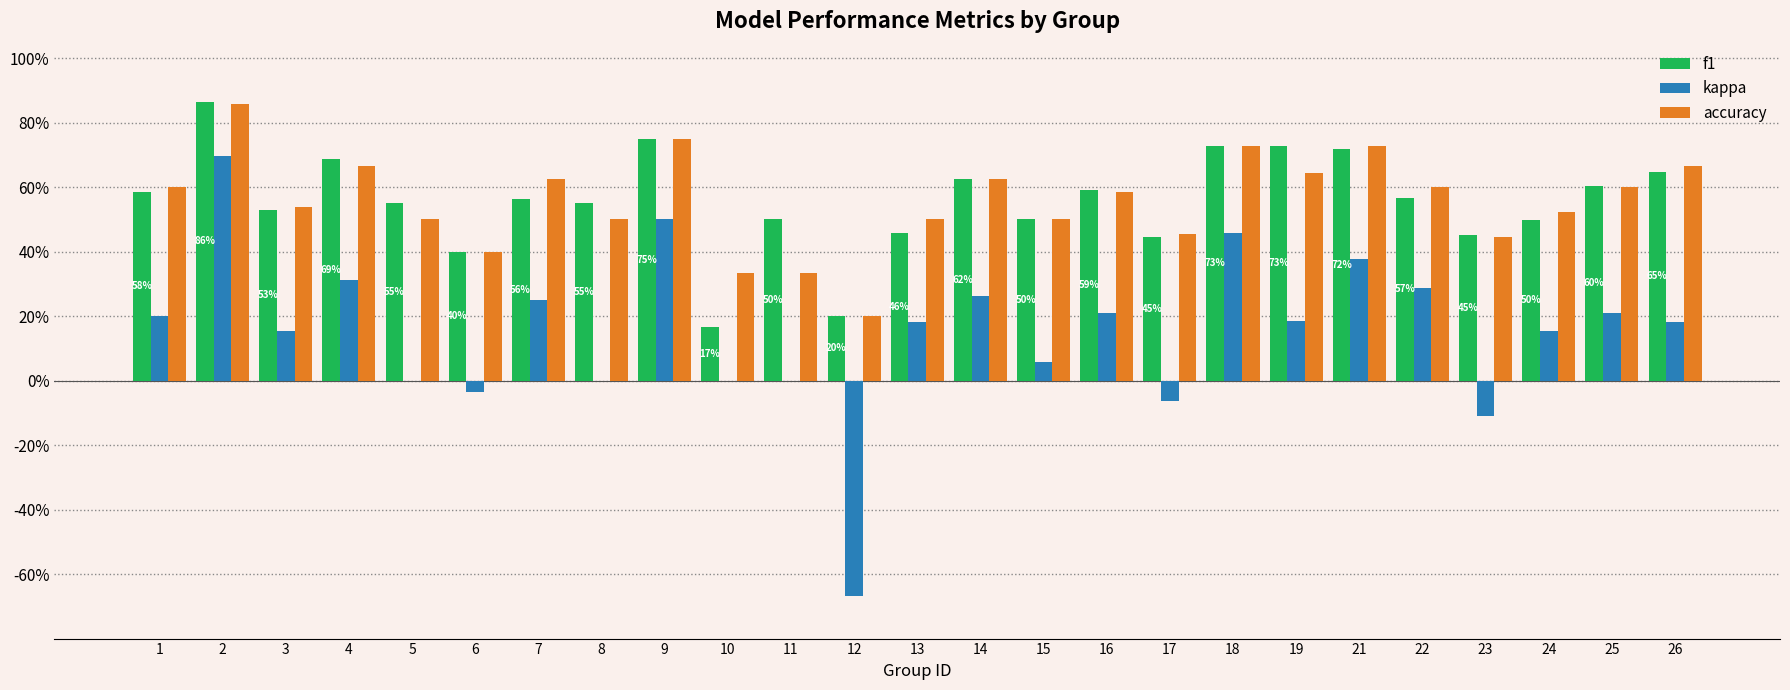

What are all the series names shown in the legend?

f1, kappa, accuracy